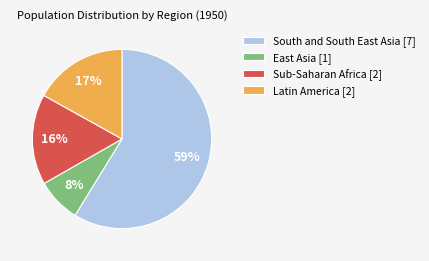

Is there any slice that represents more than half of the pie?

Yes